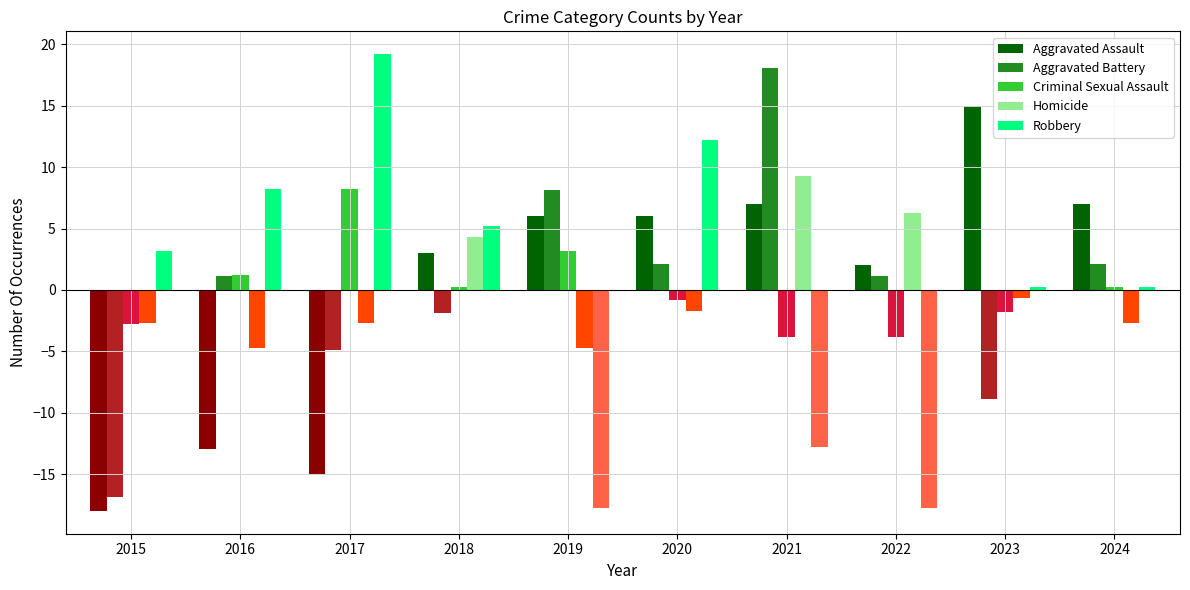

Count the number of categories in the chart.

10